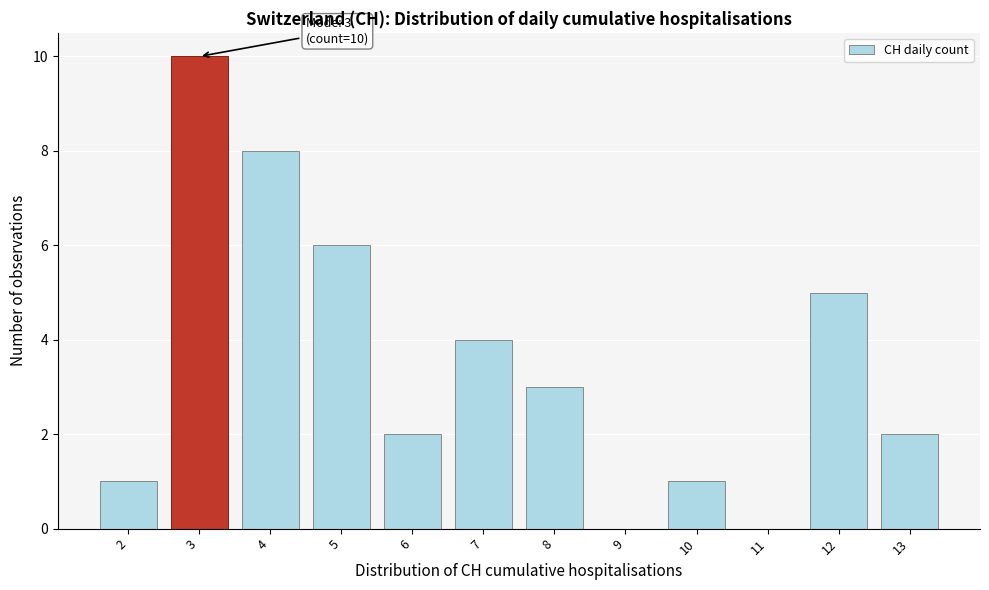

Reading right to left, extract all data points from this chart.

13=2	12=5	11=0	10=1	9=0	8=3	7=4	6=2	5=6	4=8	3=10	2=1